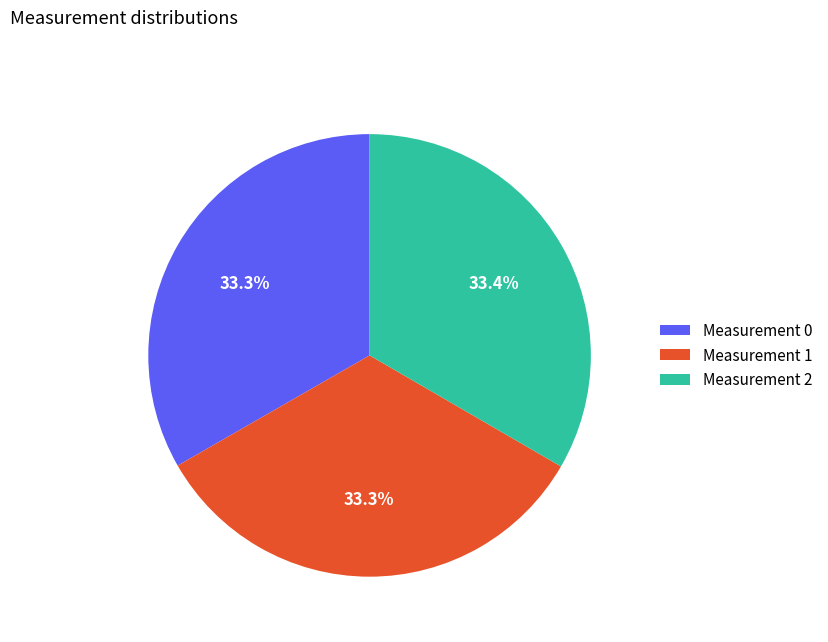

The Measurement 2 slice represents 41% of the pie. True or false?

False